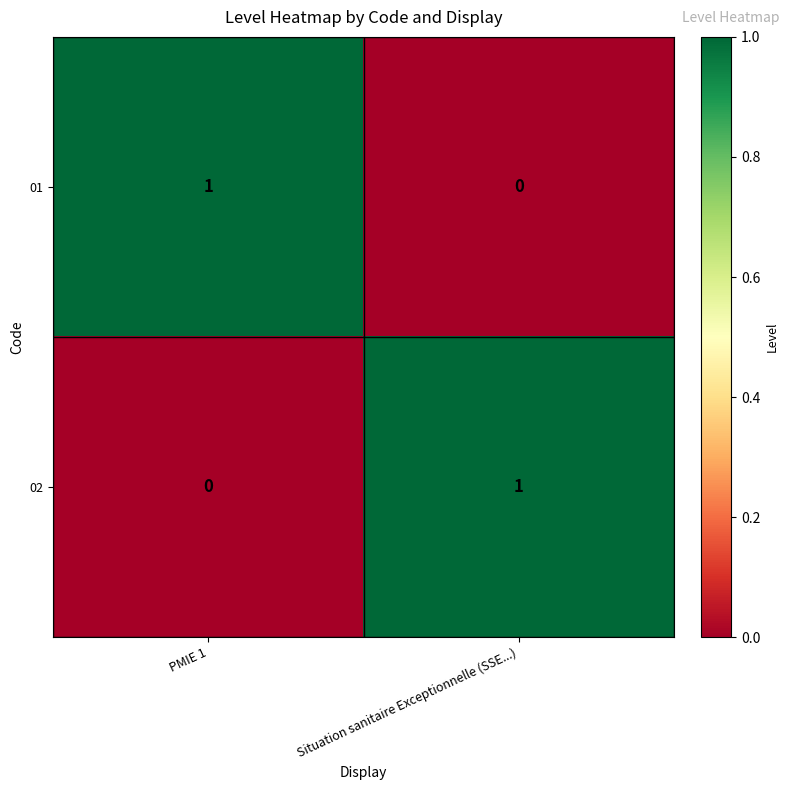

The value of 01 at PMIE 1 is 1. True or false?

True